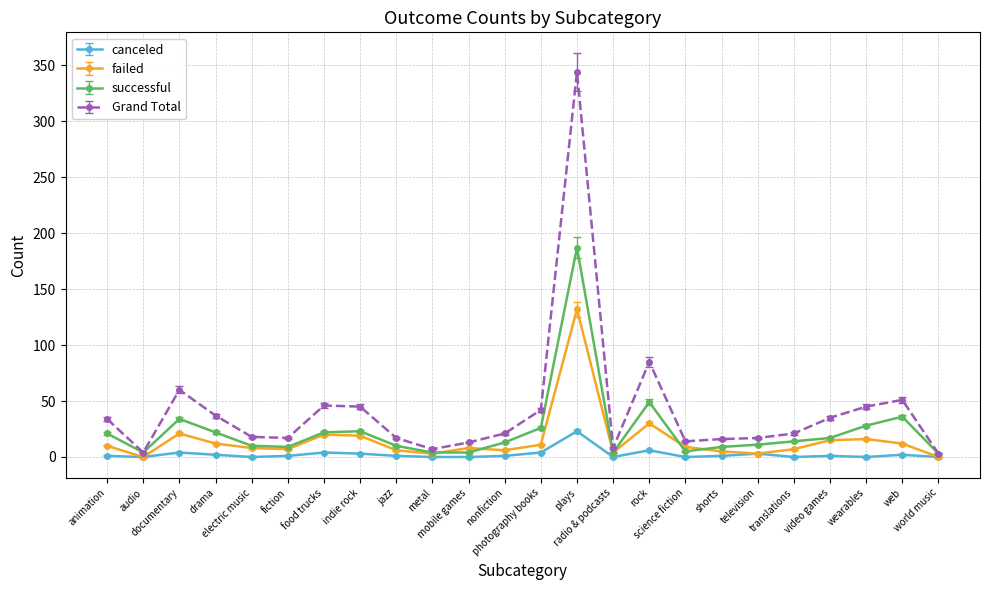

What is the label of the 9th point from the right?

rock